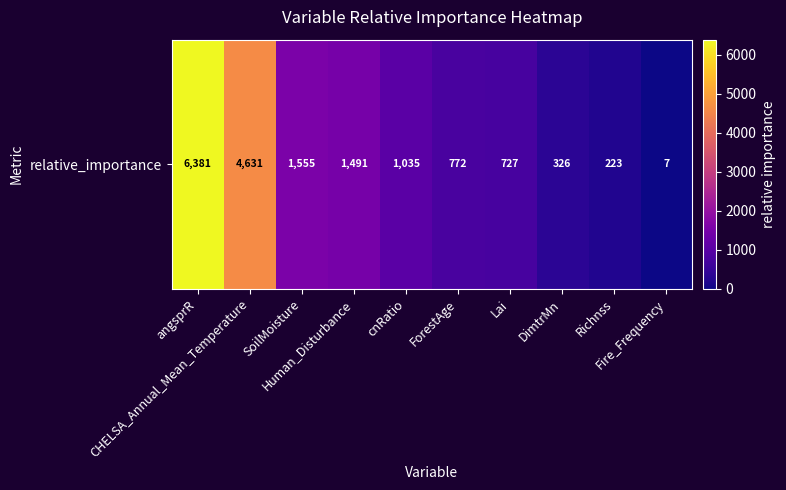

What is the ratio of the value at SoilMoisture to the value at ForestAge?

2.0